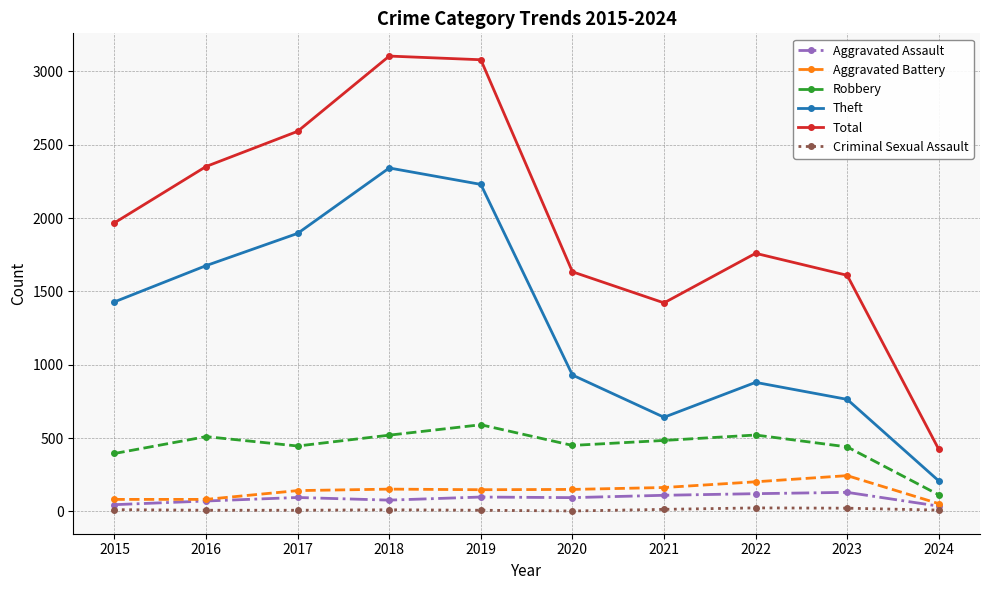

Which series has the widest spread of values?

Total